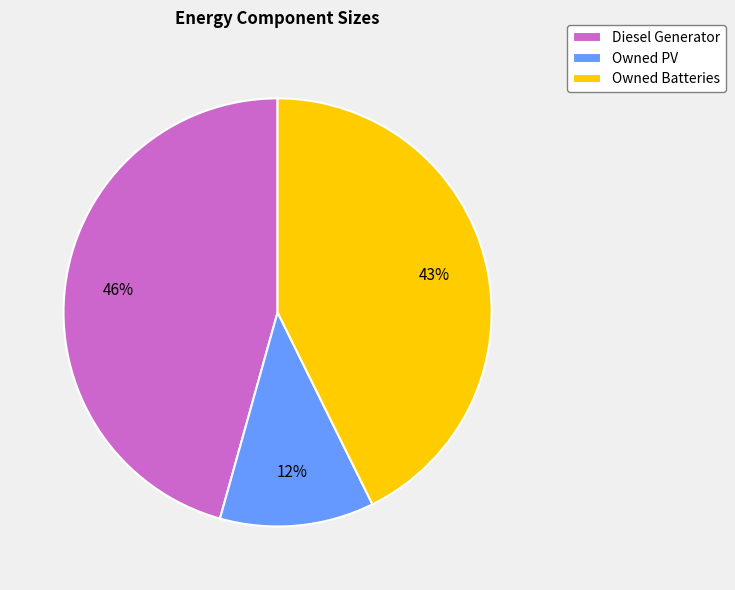

To the nearest percent, what is the difference between the largest and smallest slice percentages?

34%